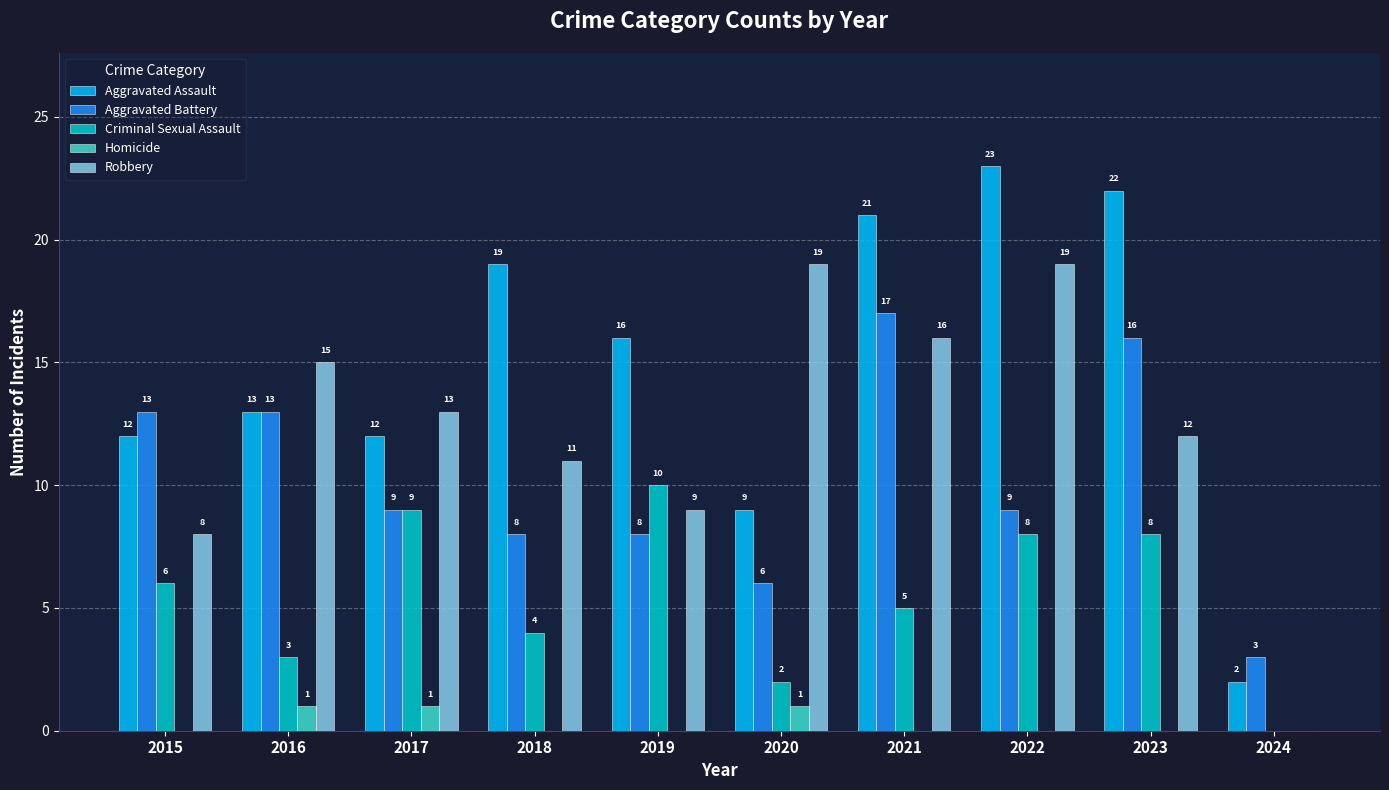

Is it true that Aggravated Assault equals 16 at 2019?

True